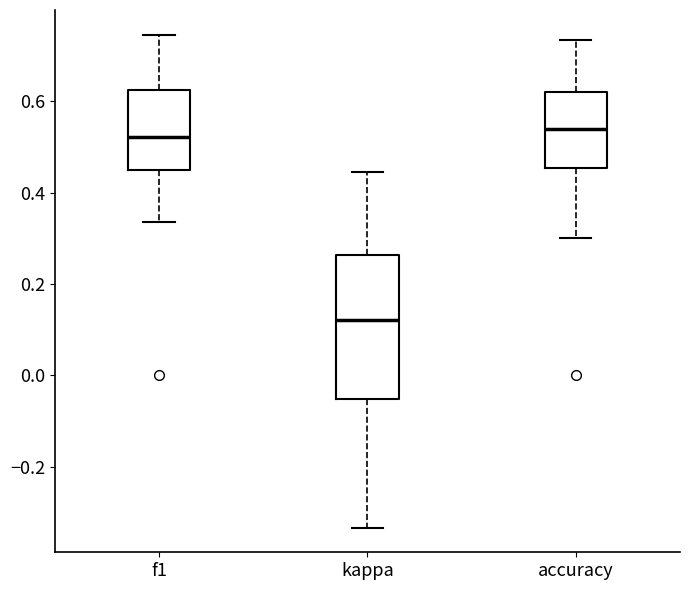

Comparing the boxes themselves (not the whiskers), which one is the tallest?

kappa